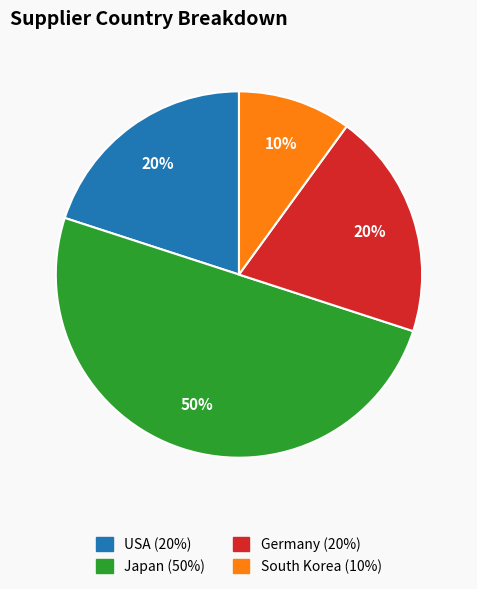

Is the sum of Japan and USA greater than half?

Yes